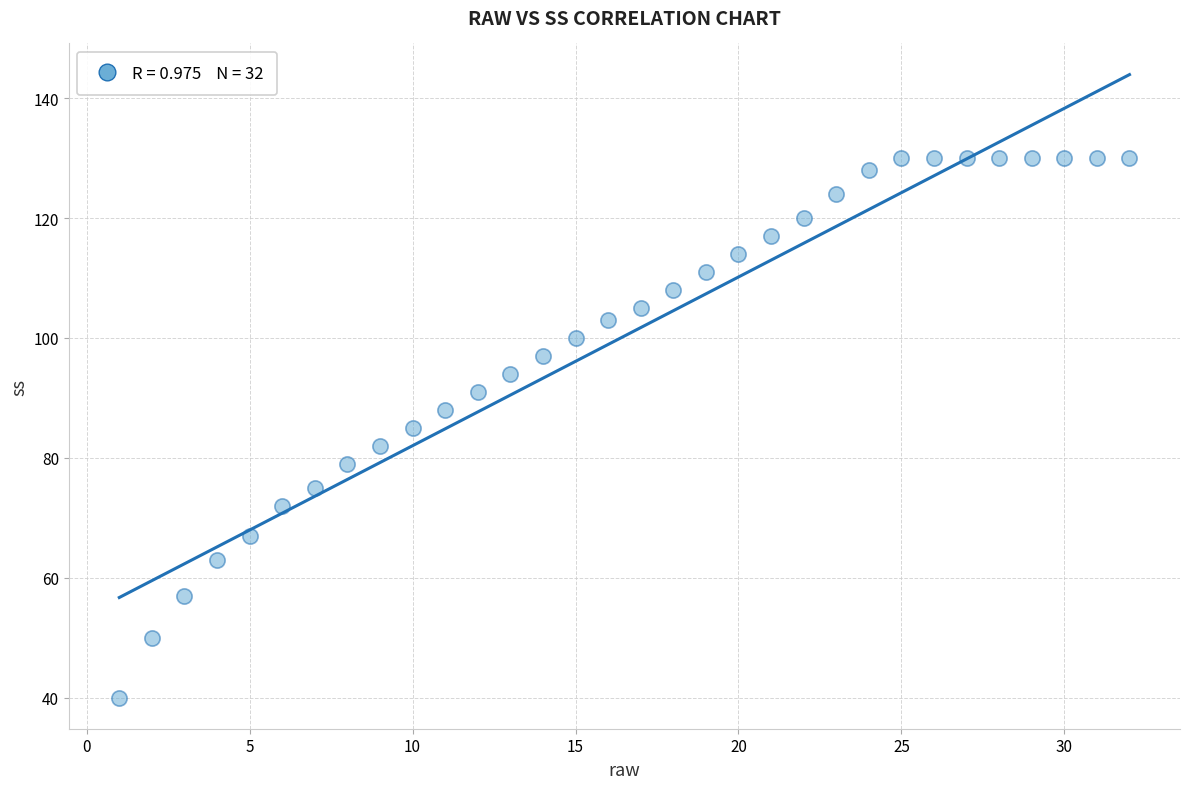

What is the range of X values (max minus min)?

31